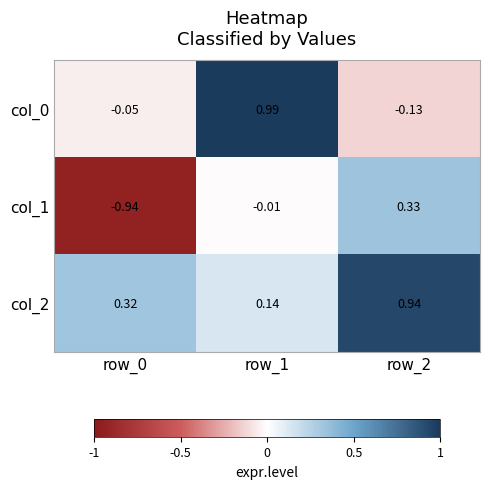

Is the value of col_0 at row_1 greater than the value of col_2 at row_1?

Yes